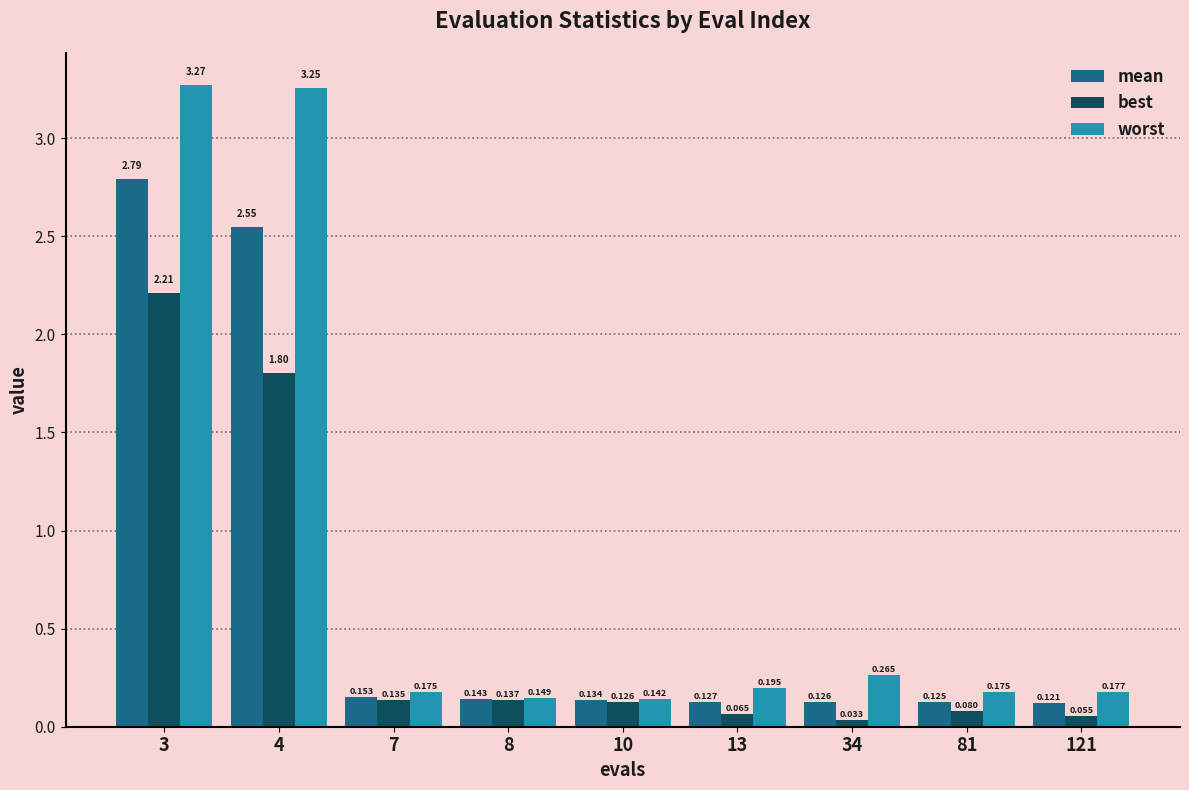

How many bars are there in total?

27